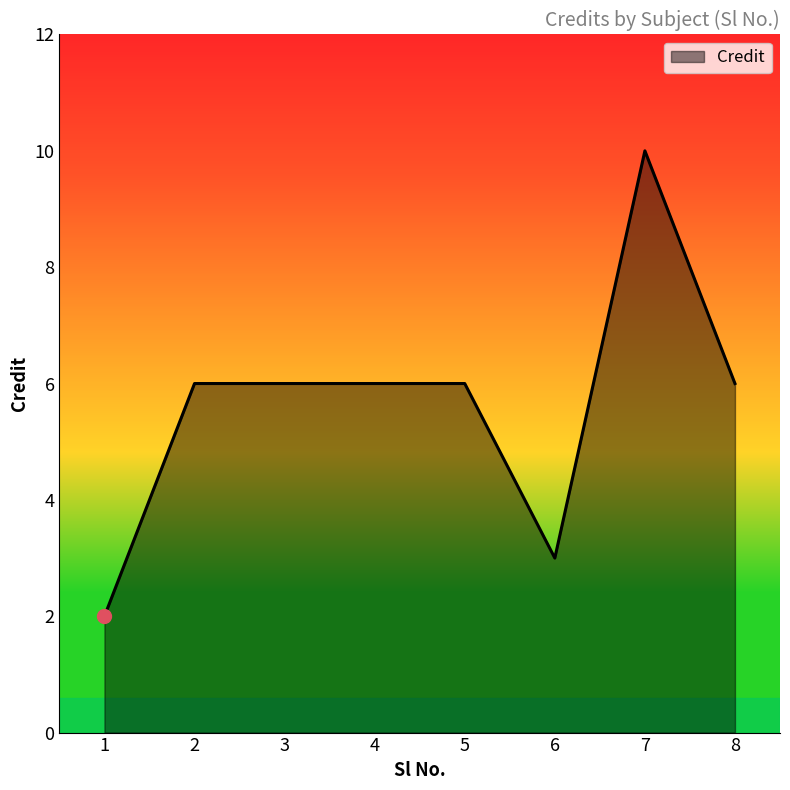

What is the average value?

6